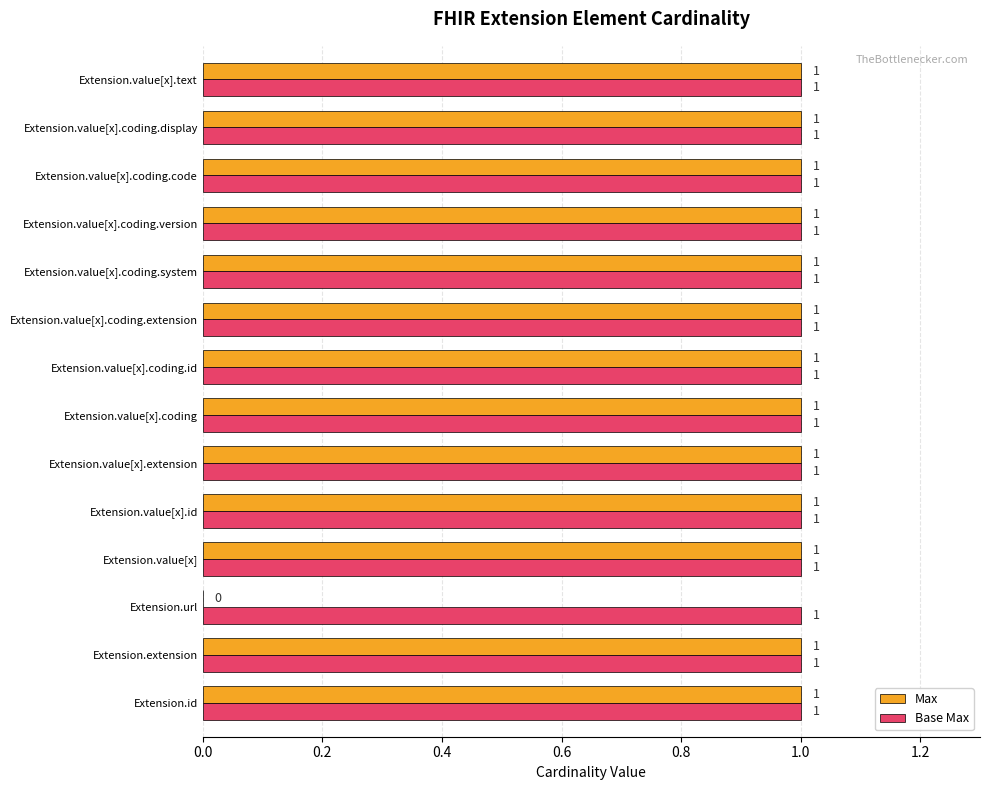

At which label is Max closest to 0?

Extension.url